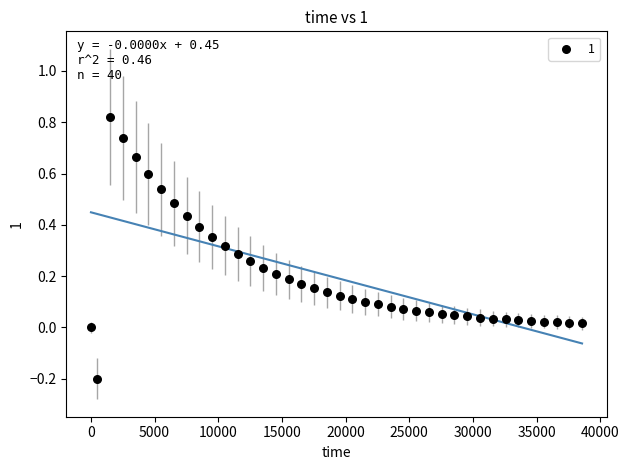

What is the range of Y values (max minus min)?

1.0